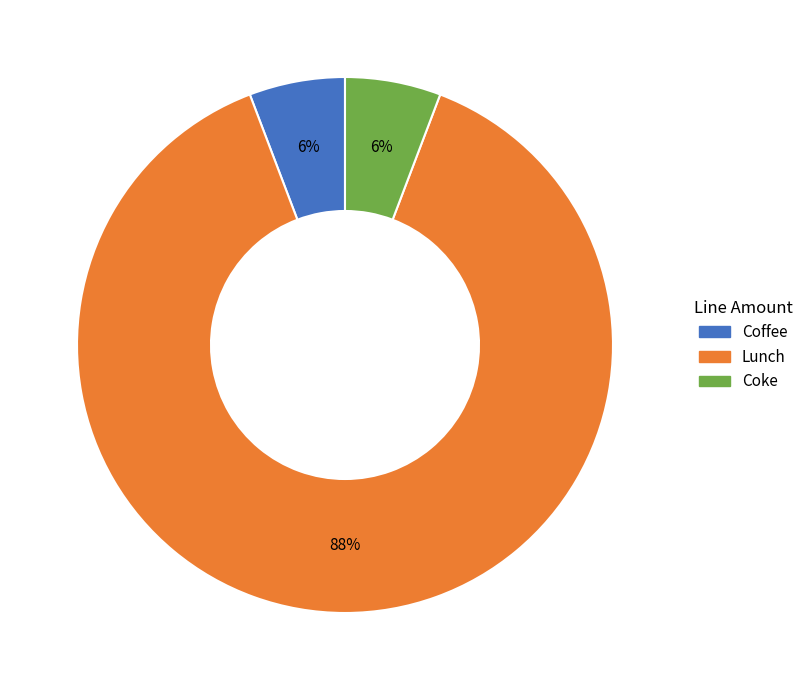

Between Coke and Lunch, which is larger?

Lunch